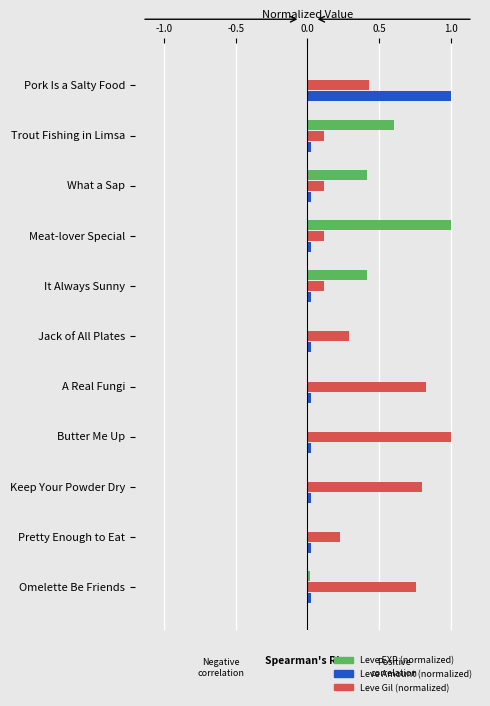

At which category is the sum across all series the highest?

Pork Is a Salty Food